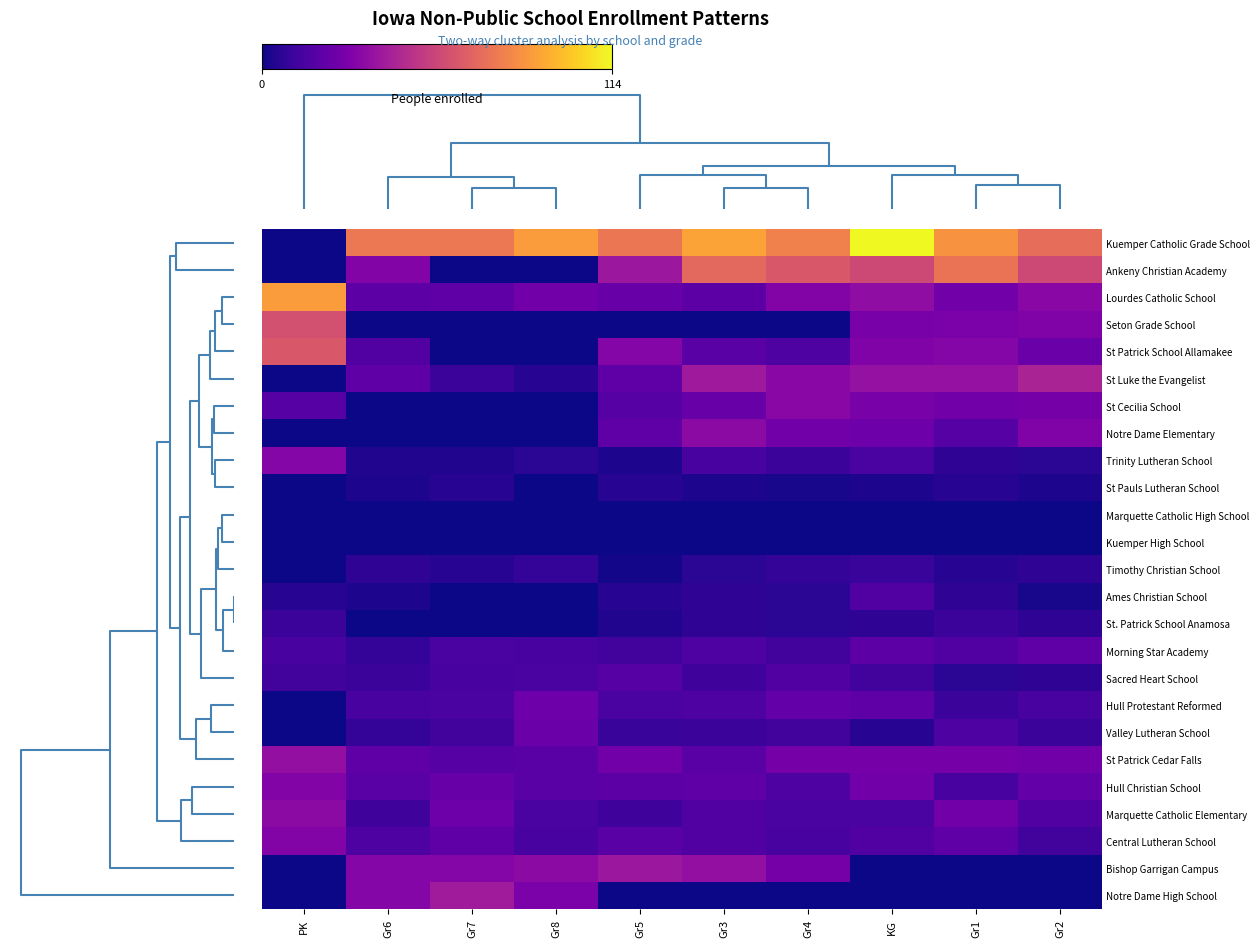

Which series has the largest range (max minus min)?

Kuemper Catholic Grade School